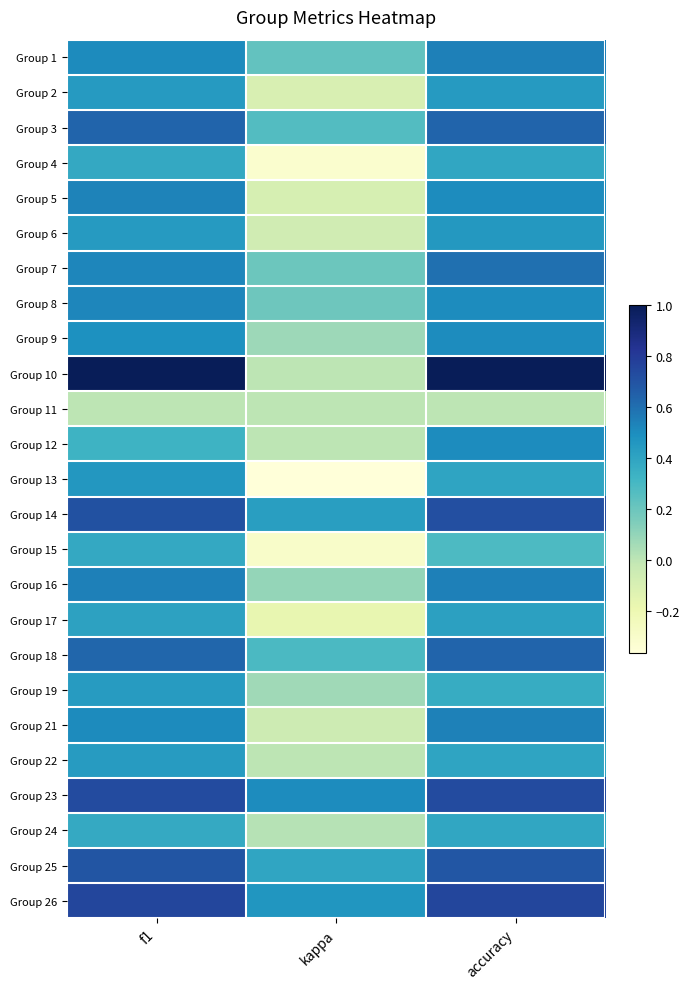

Which has a higher value, accuracy or f1?

accuracy